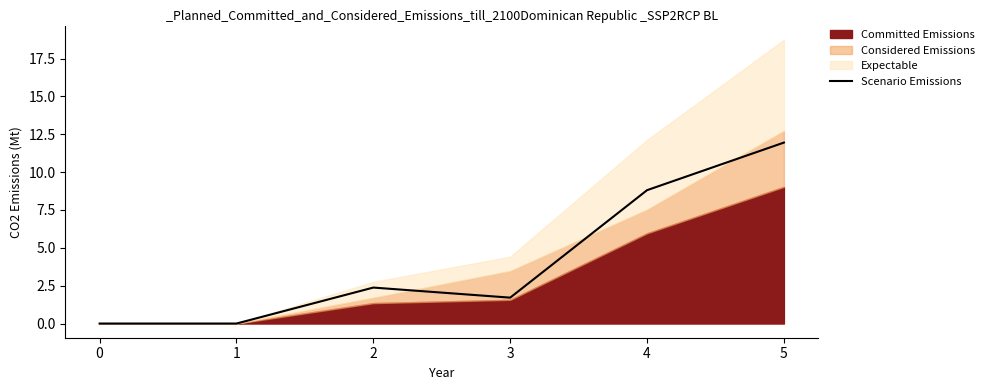

How many lines are shown in the chart?

1